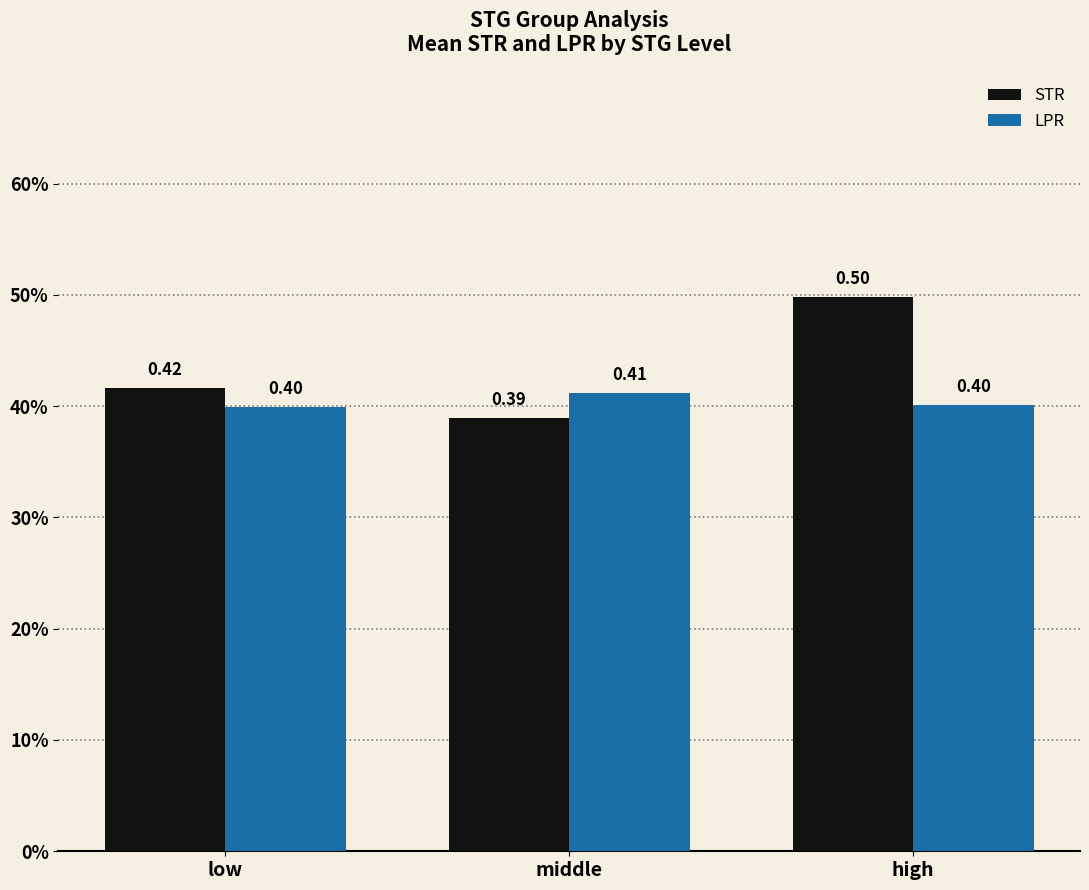

At how many categories does at least one series exceed 0?

3